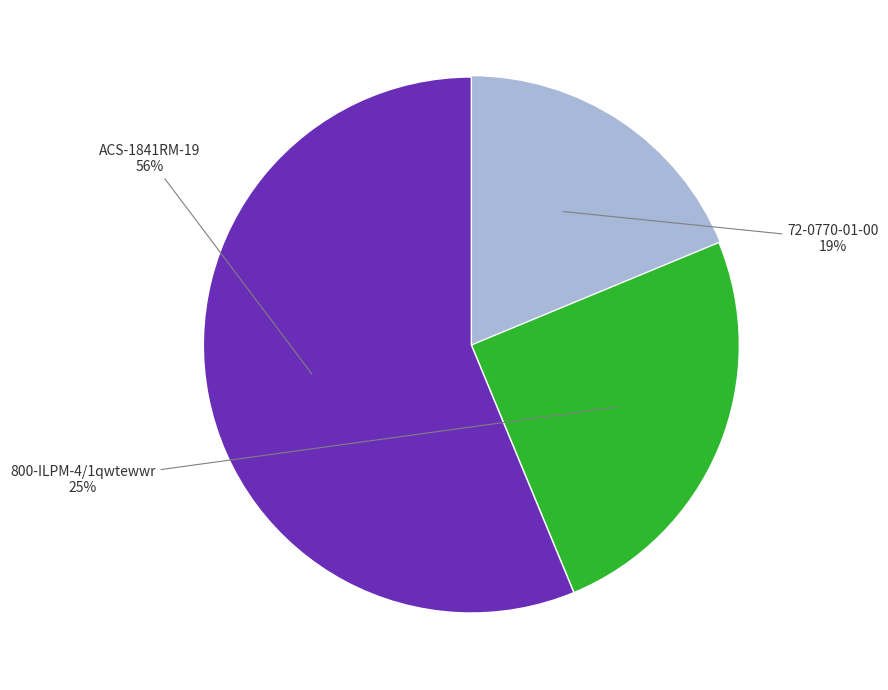

To the nearest percent, what is the average slice percentage?

33%